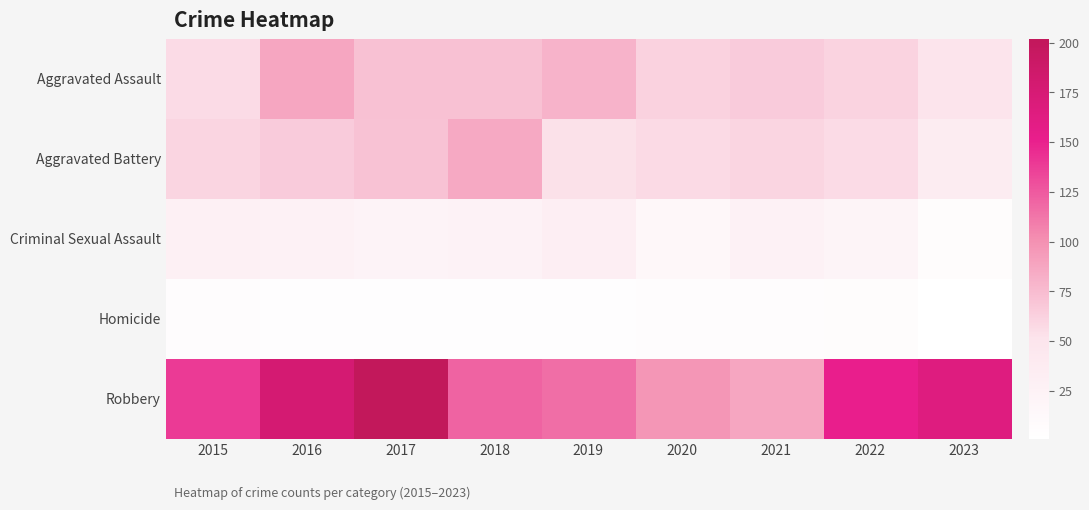

At which category does the chart reach its peak across all series?

2017